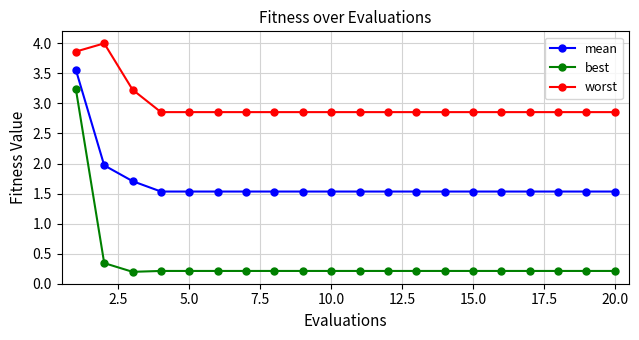

True or false: mean and best intersect in this chart.

False